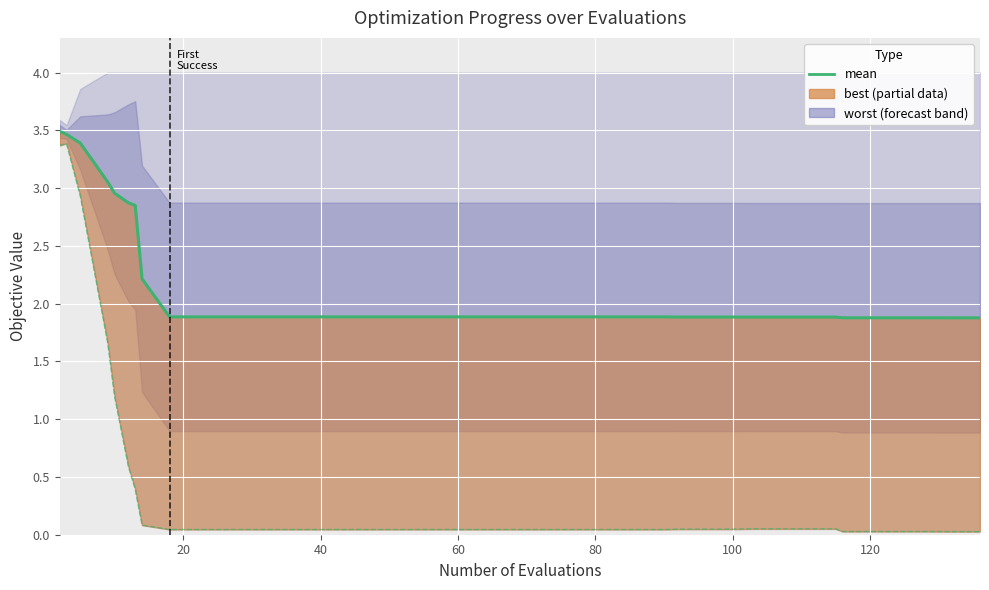

What is the greatest value displayed?

3.5